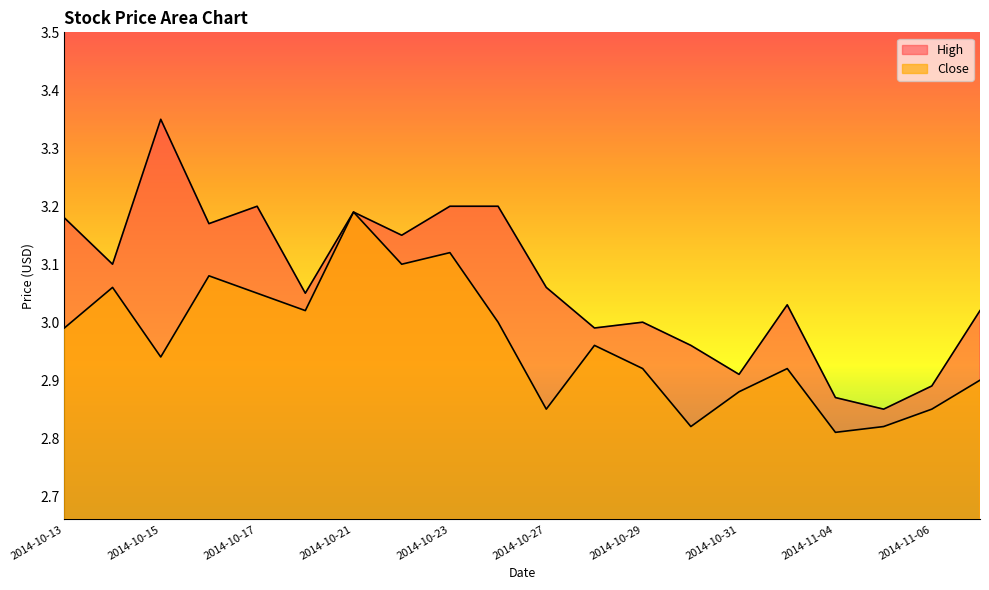

How many interior local valleys does the High series have?

7